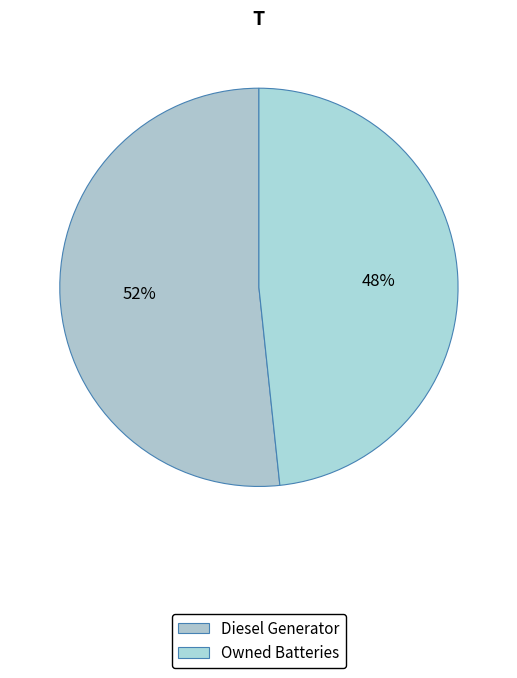

Which category has the biggest portion of the pie?

Diesel Generator